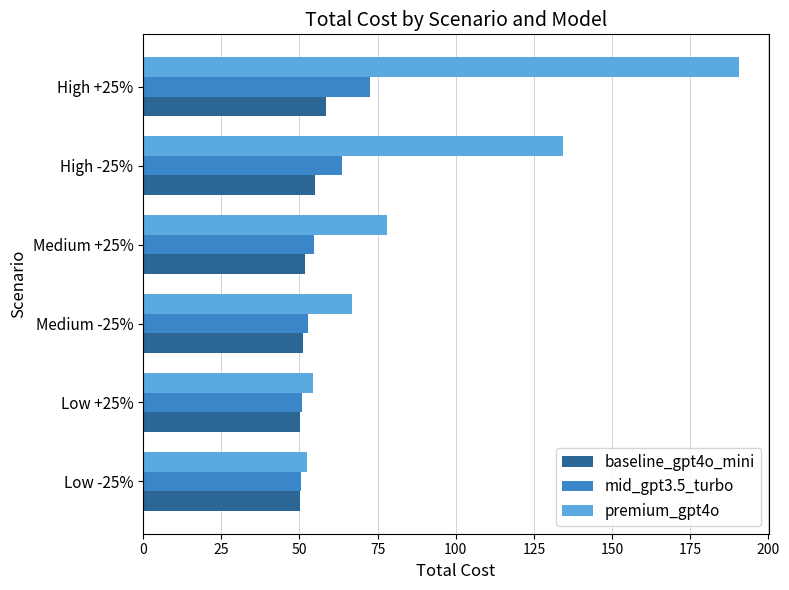

The mid_gpt3.5_turbo series shows 50.7 at Low +25%. True or false?

True